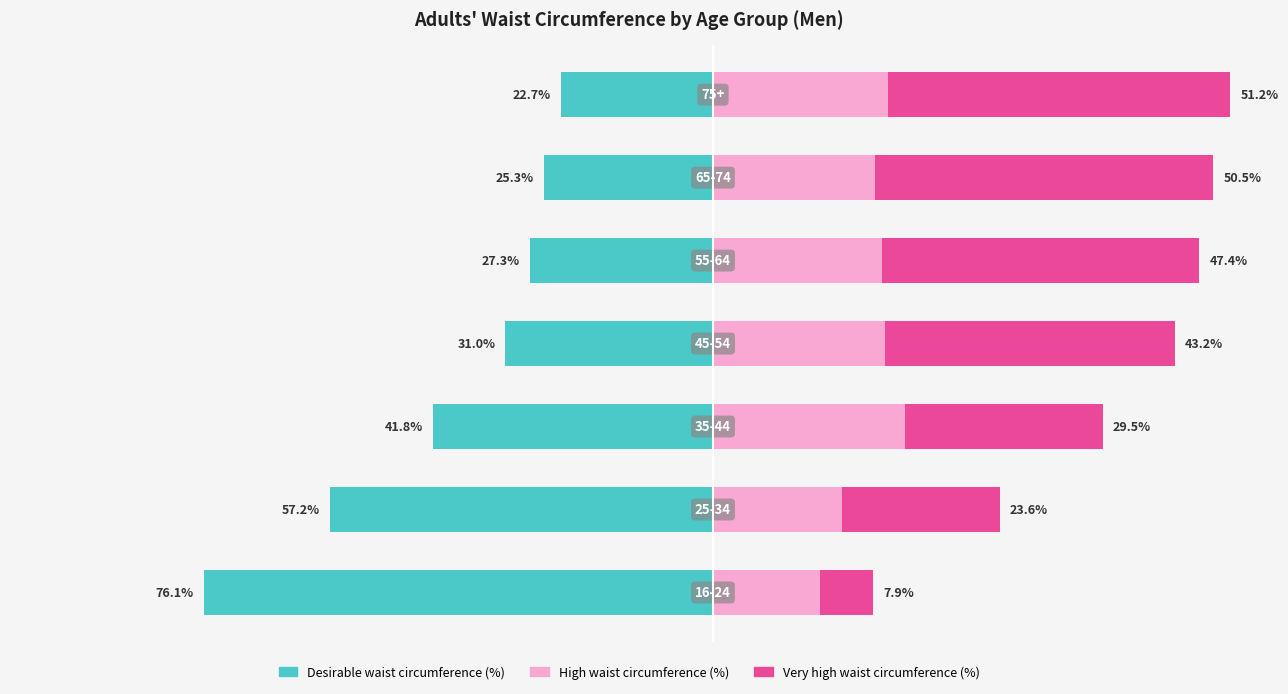

What is the difference between the highest and lowest values at 0?

92.1